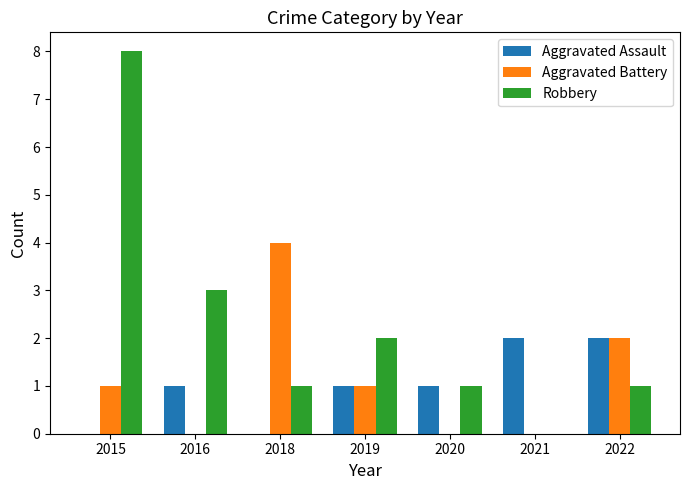

Which series has the largest total across all categories?

Robbery